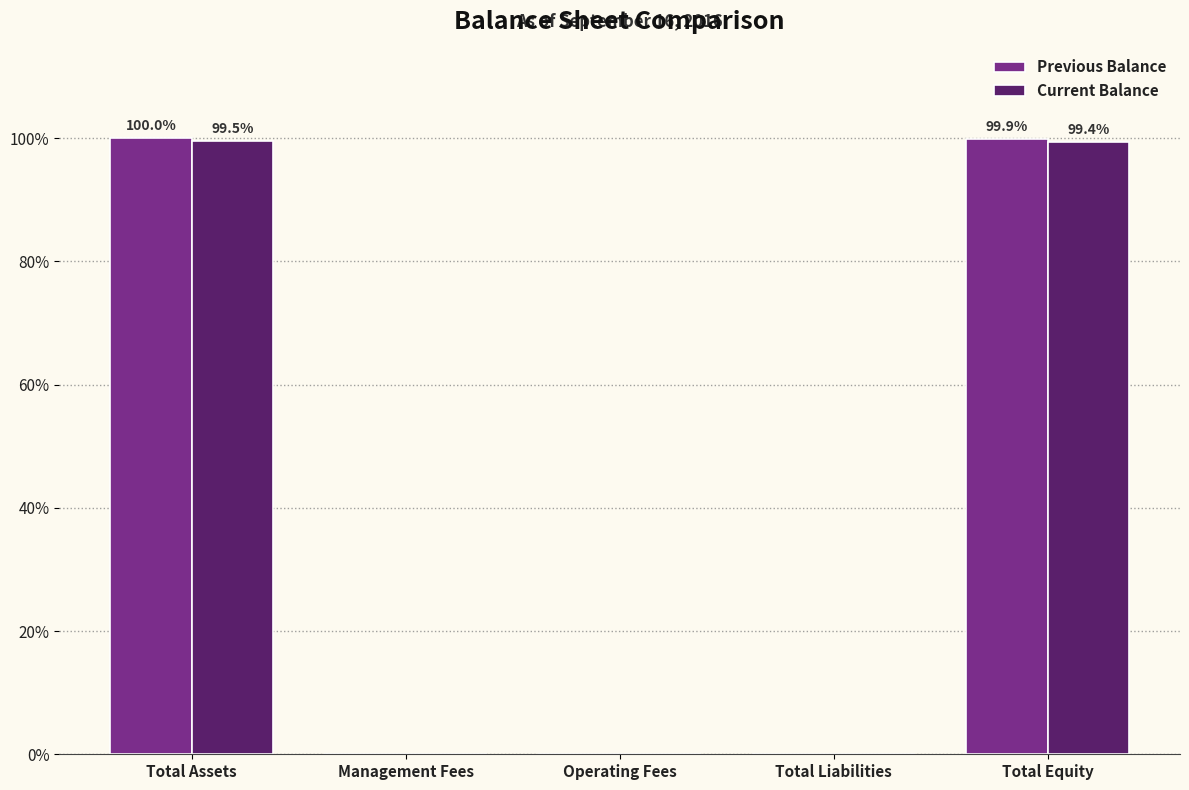

Read the Current Balance value at Total Assets.

99.5